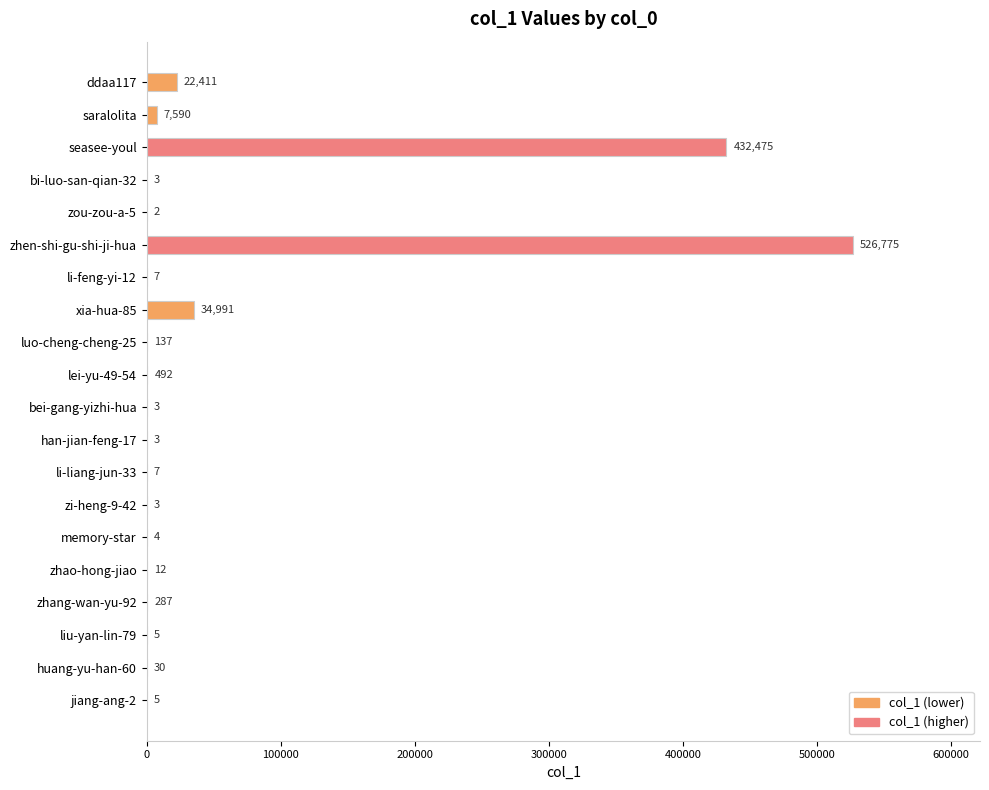

The chart shows a value of 137 at luo-cheng-cheng-25. True or false?

True